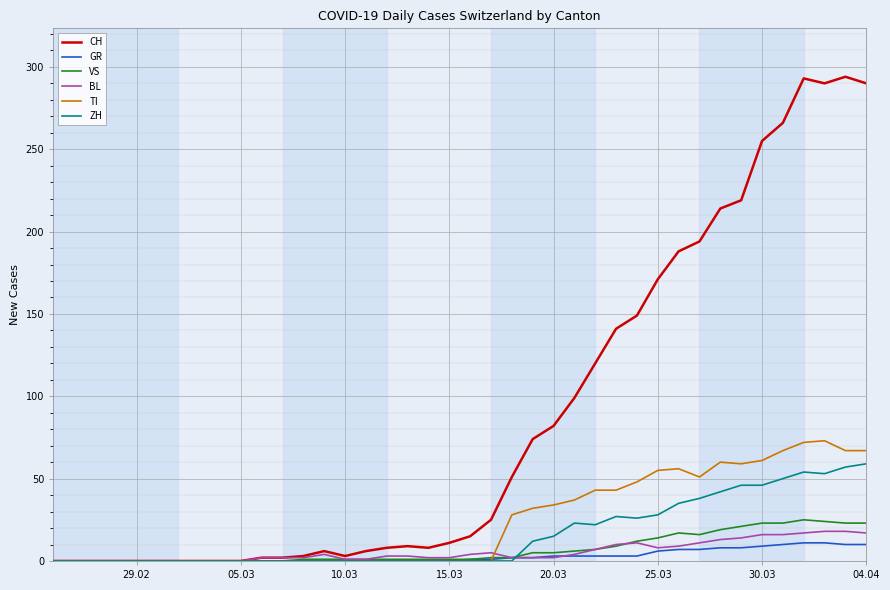

How many lines are shown in the chart?

6